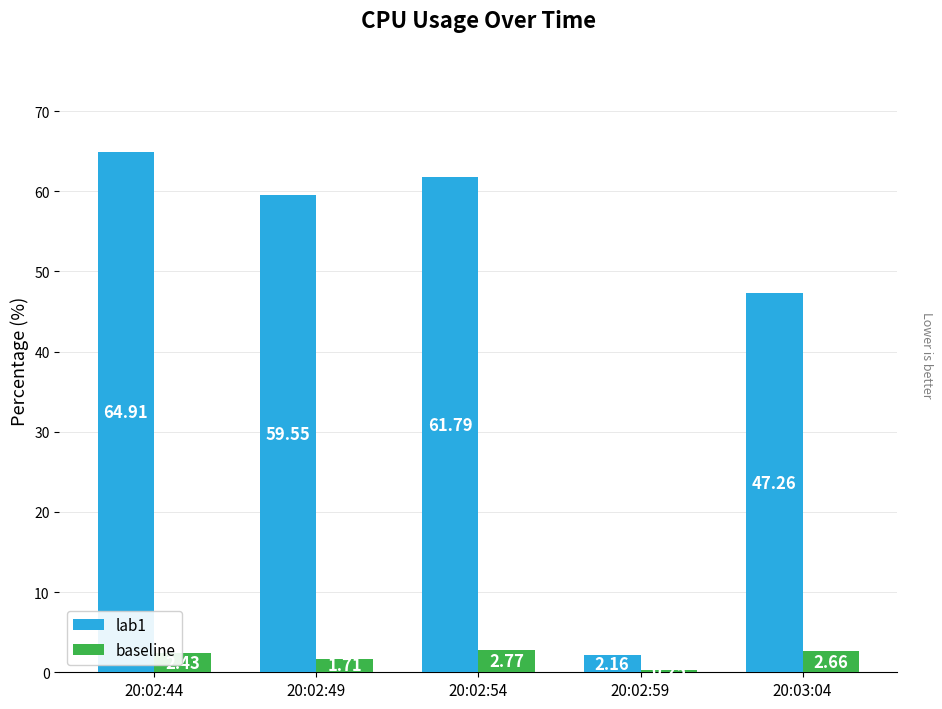

List the labels in order of lab1 value, smallest first.

20:02:59, 20:03:04, 20:02:49, 20:02:54, 20:02:44